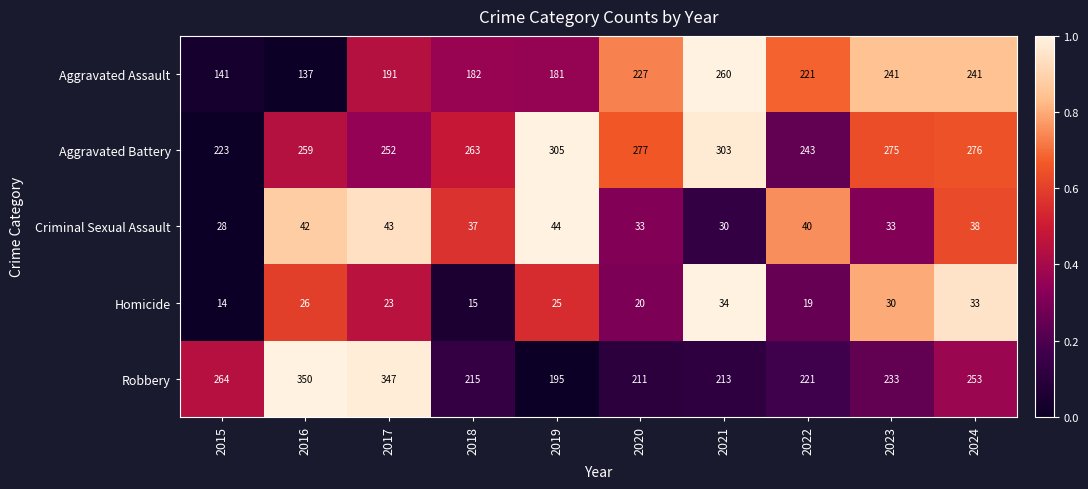

What is the spread (max minus min) of values at 2024?

243